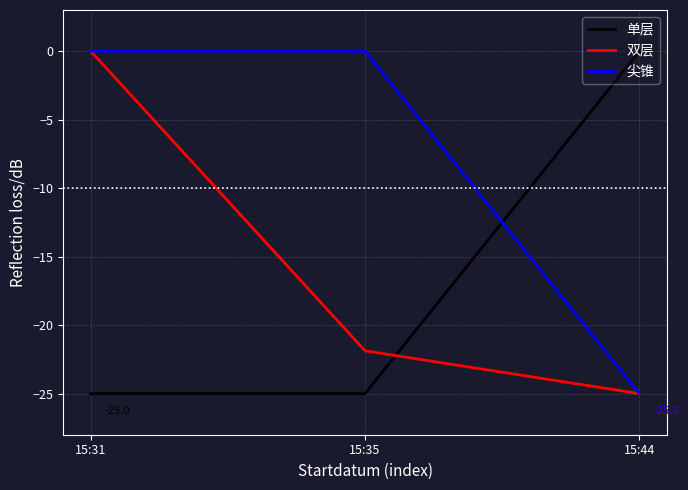

What is the difference between the maximum and minimum values in the 尖锥 series?

25.0